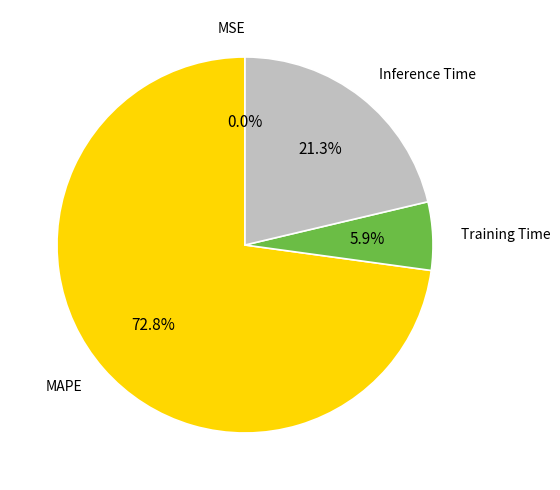

Is there any slice that represents more than half of the pie?

Yes